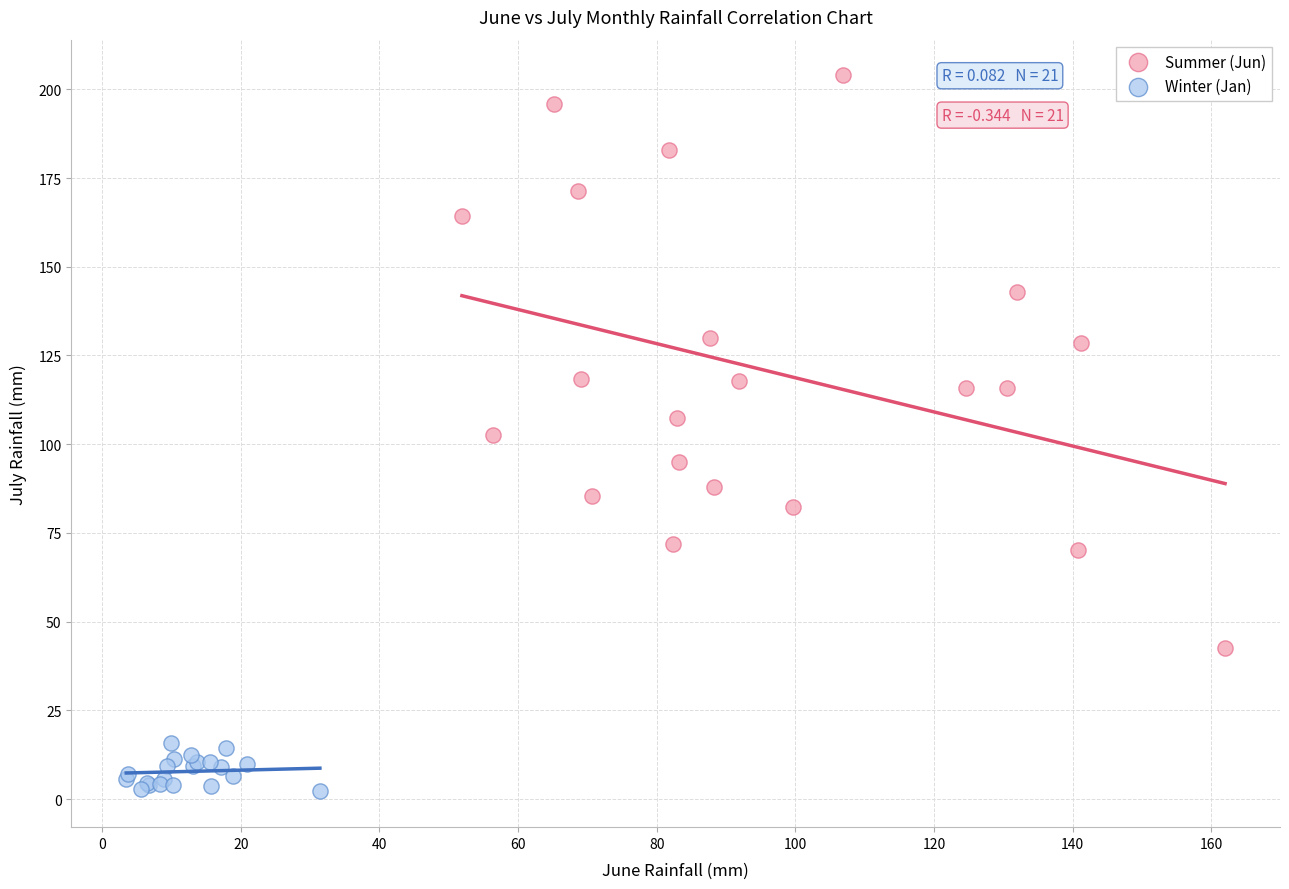

Which series has the largest Y range (max minus min)?

Summer (Jun)